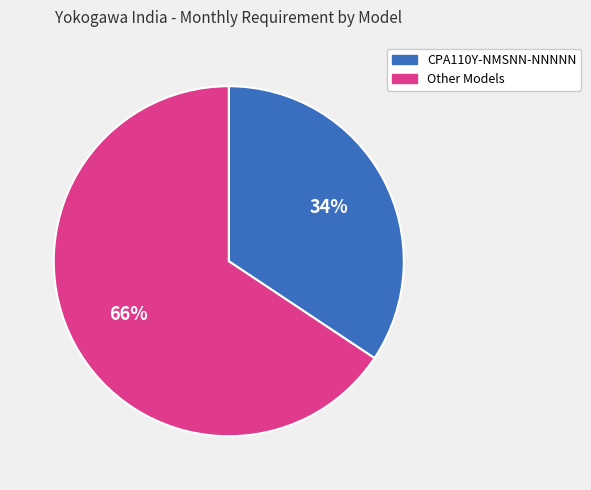

Is there a majority slice in this chart?

Yes